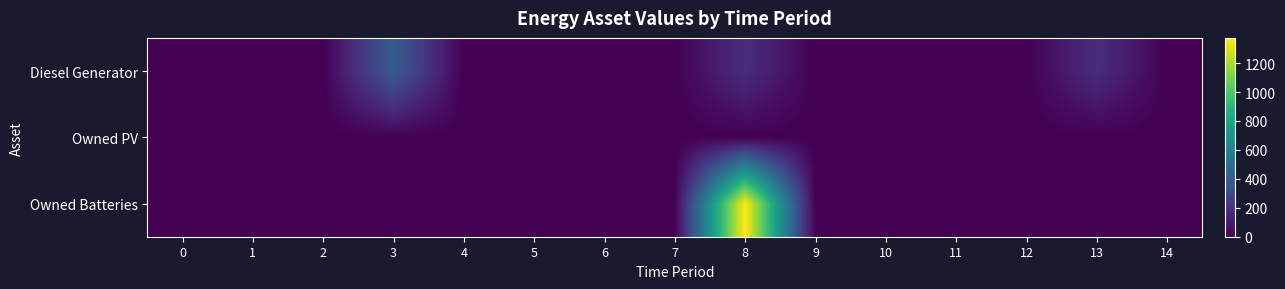

Rank the series by their maximum value, from highest to lowest.

Owned Batteries, Diesel Generator, Owned PV